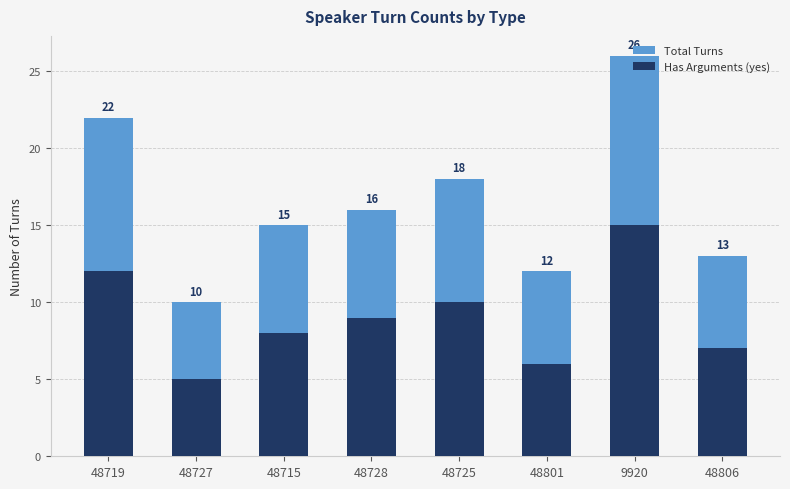

How many bars are there in total?

16